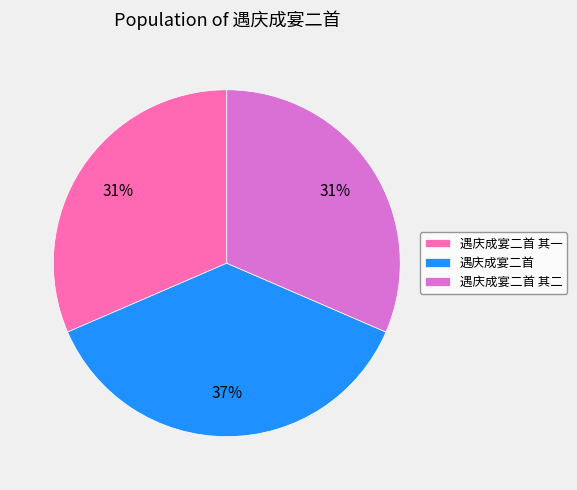

Is the sum of 遇庆成宴二首 and 遇庆成宴二首 其二 greater than half?

Yes